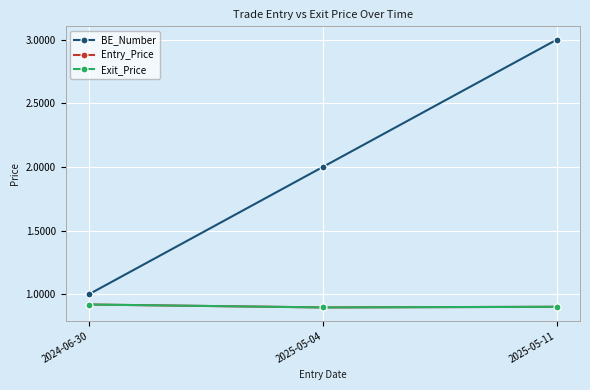

What is the label of the 3rd point from the right?

2024-06-30